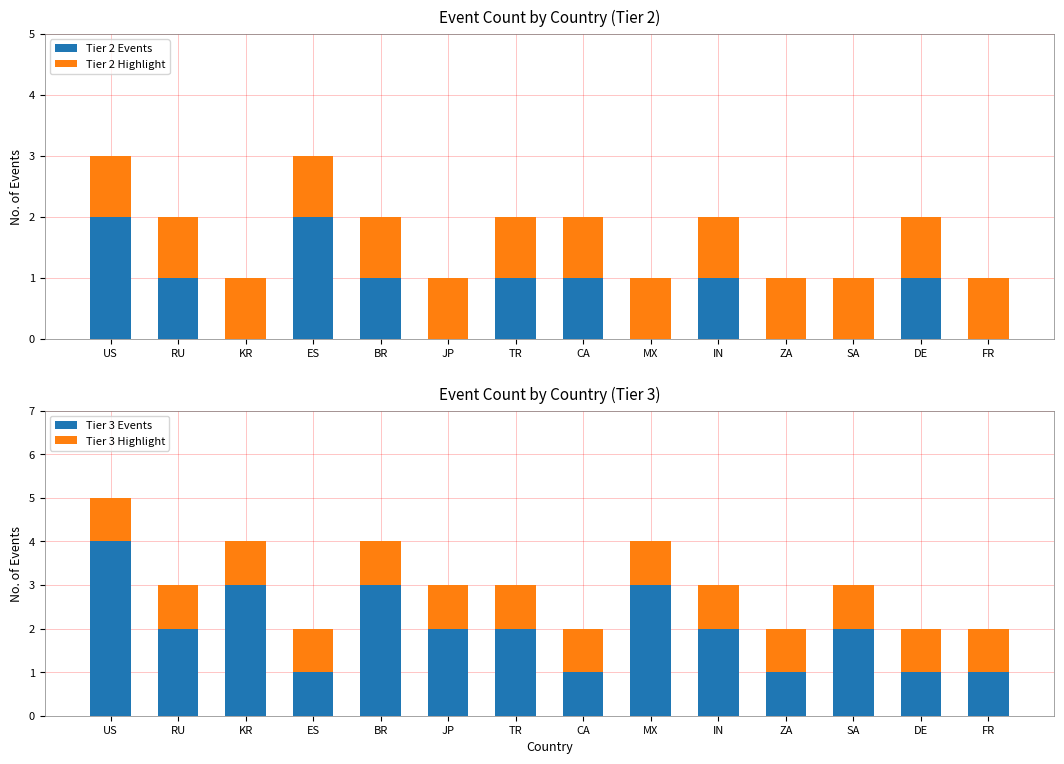

Rank the series at KR from highest to lowest value.

Tier 3 Events, Tier 2 Events, Tier 2 Highlight, Tier 3 Highlight